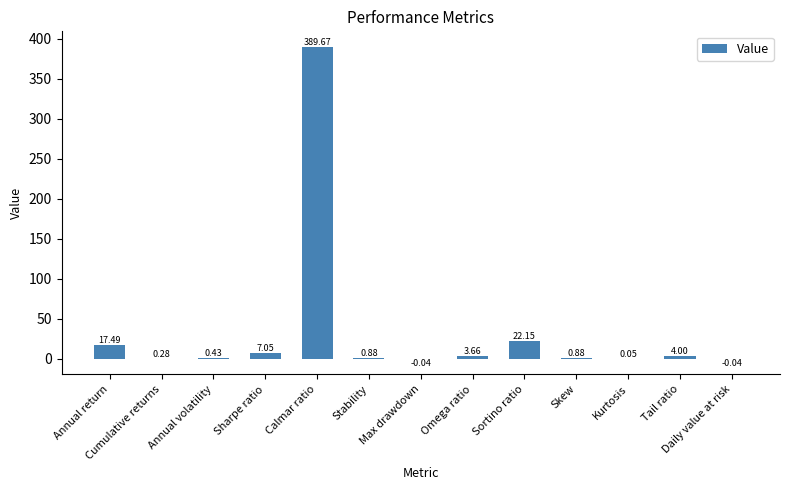

Which label corresponds to the largest value in the chart?

Calmar ratio